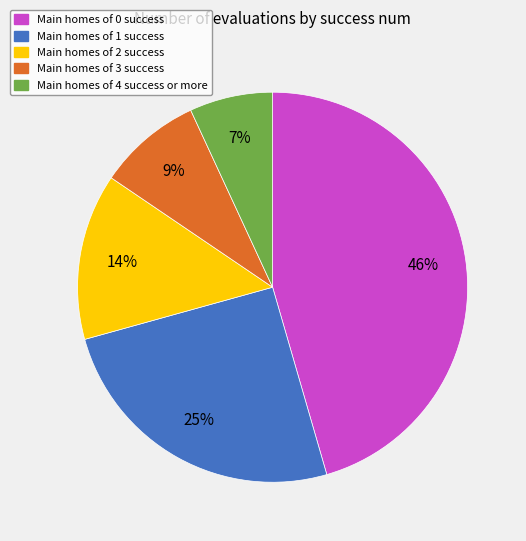

Is there any slice that represents more than half of the pie?

No